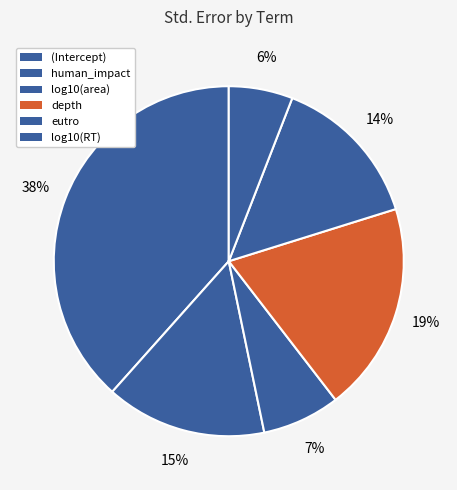

Is it true that eutro is 1% of the pie?

False